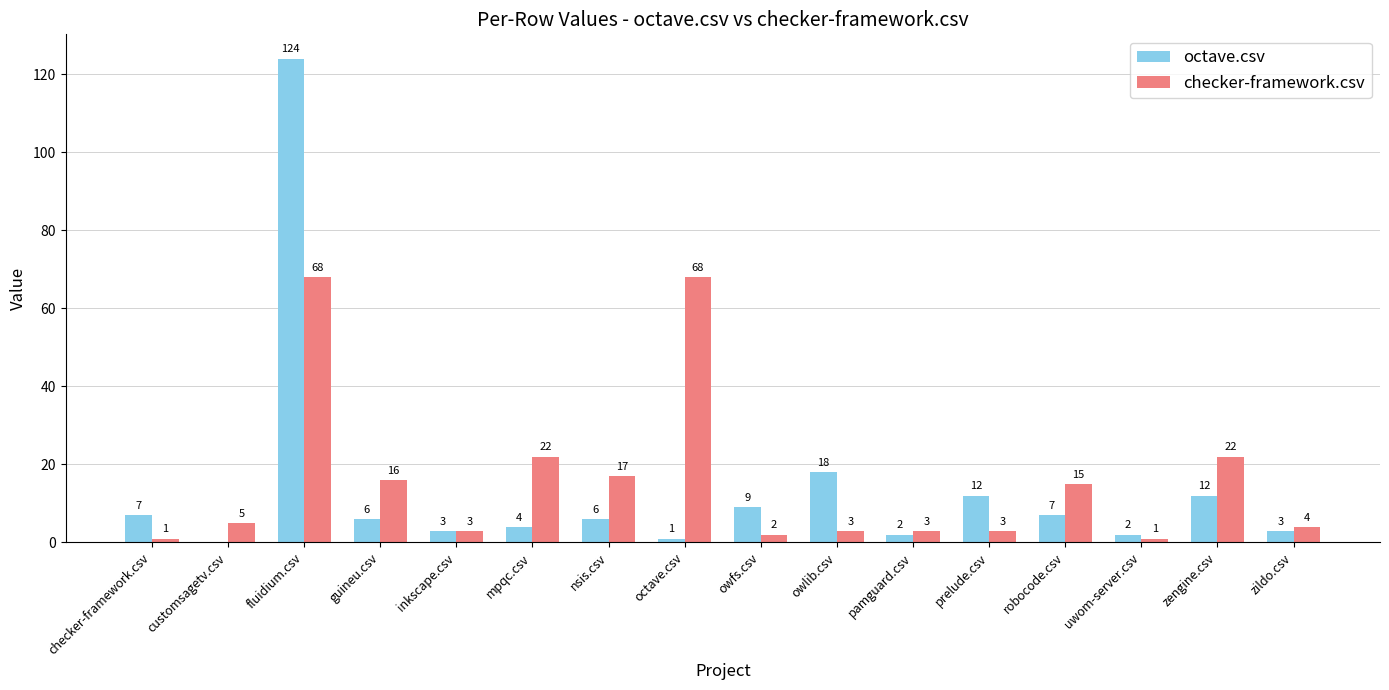

What is the greatest value displayed?

124